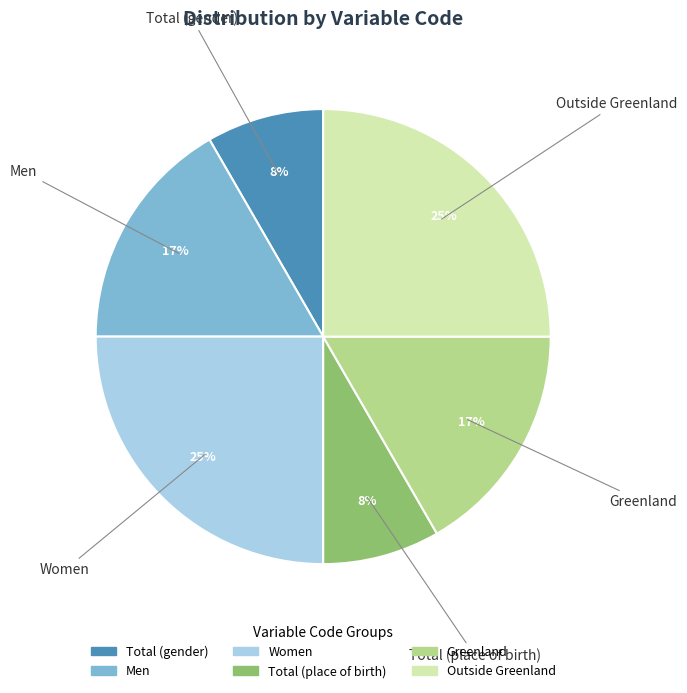

Between Total (place of birth) and Men, which is larger?

Men